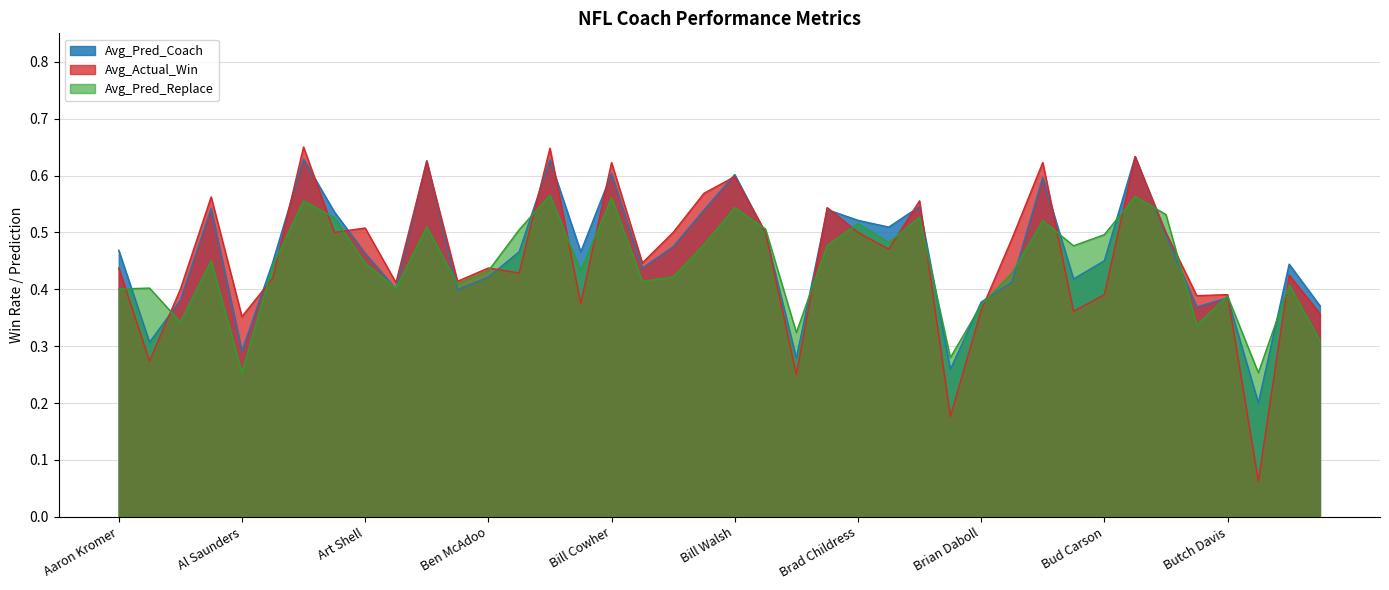

The value of Avg_Actual_Win at Bobby Ross is 0.3. True or false?

False